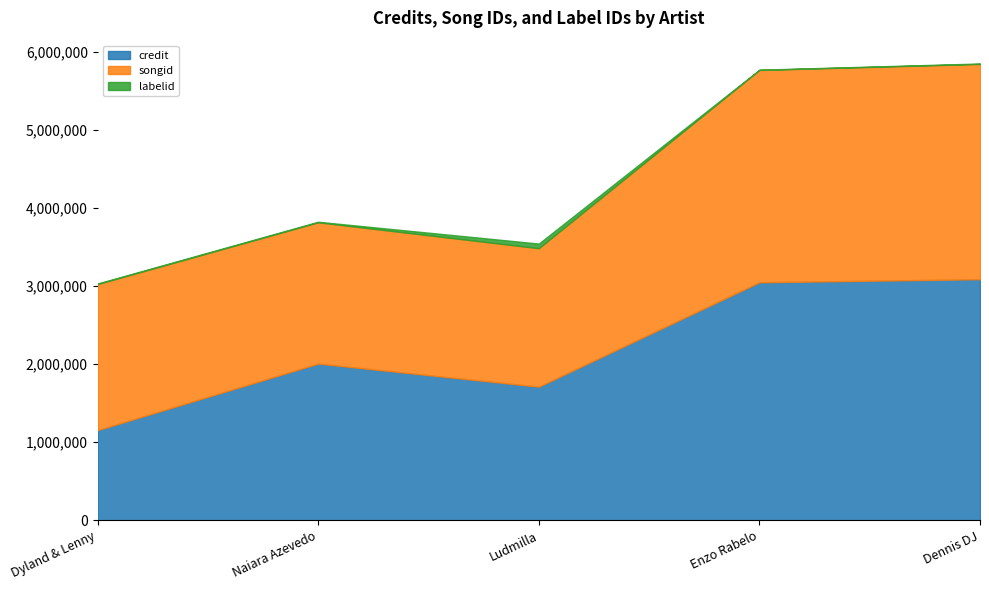

What is the difference between the highest and lowest values at Naiara Azevedo?

2000823